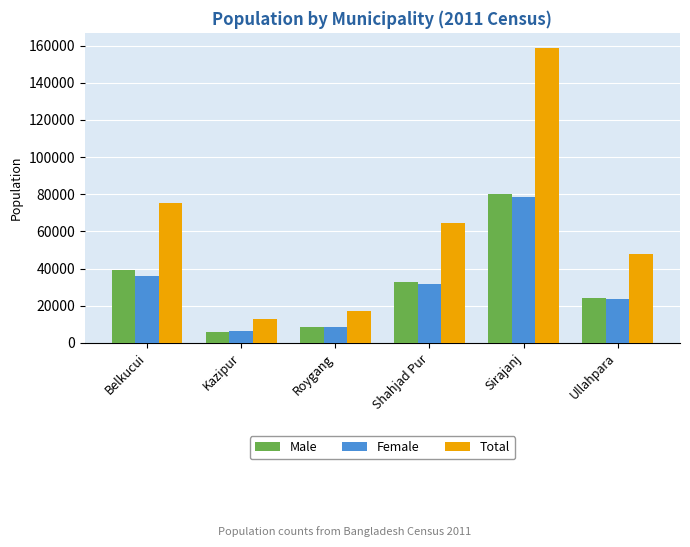

What is the total value across all series at Roygang?

34636